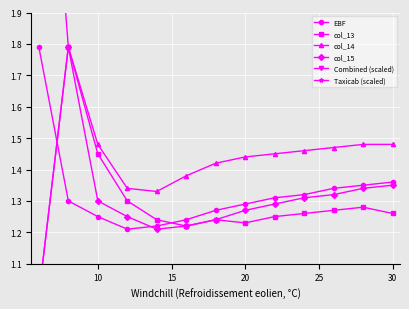

What are all the series names shown in the legend?

EBF, col_13, col_14, col_15, Combined (scaled), Taxicab (scaled)